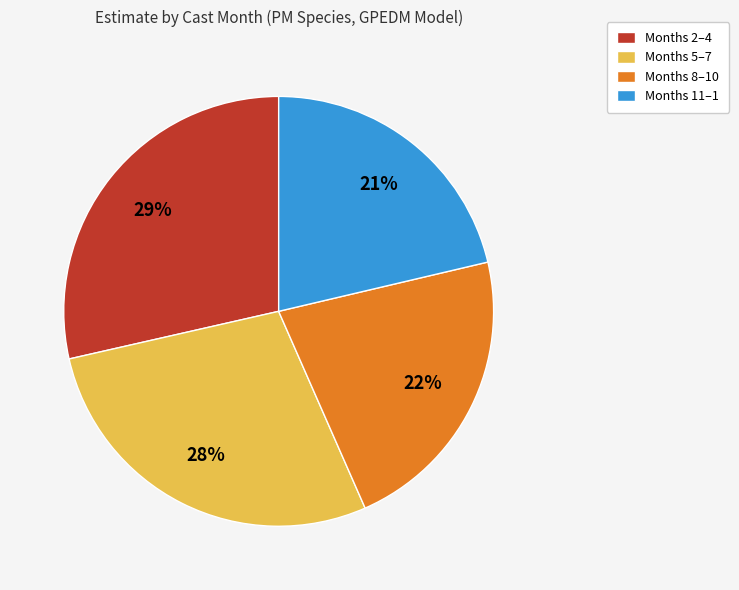

How many slices are in this pie chart?

4